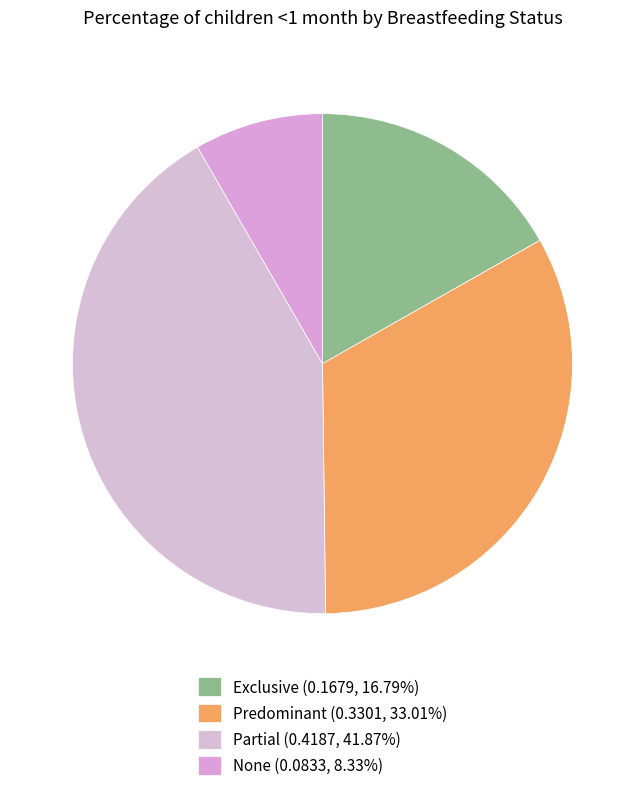

Rank the categories by value from lowest to highest.

None, Exclusive, Predominant, Partial